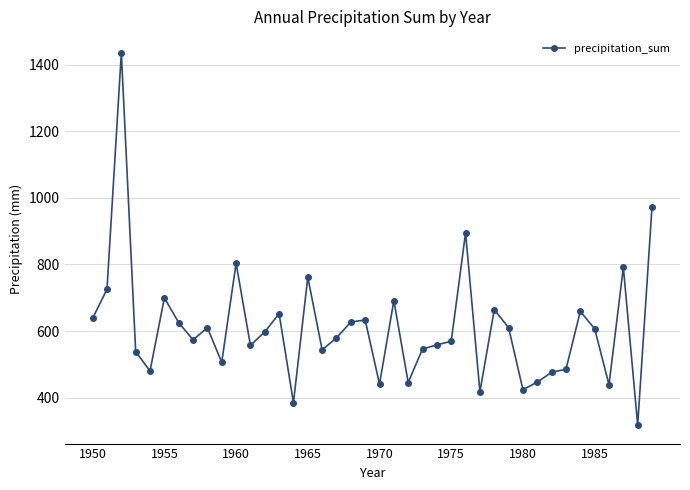

What is the value of the 35th point from the left?

659.1